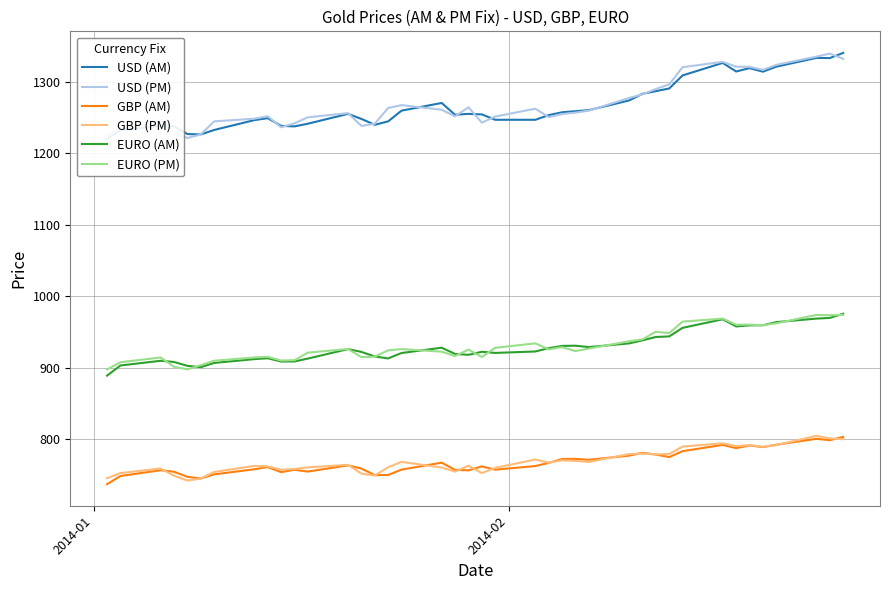

True or false: USD (PM) and GBP (AM) cross at least once.

False